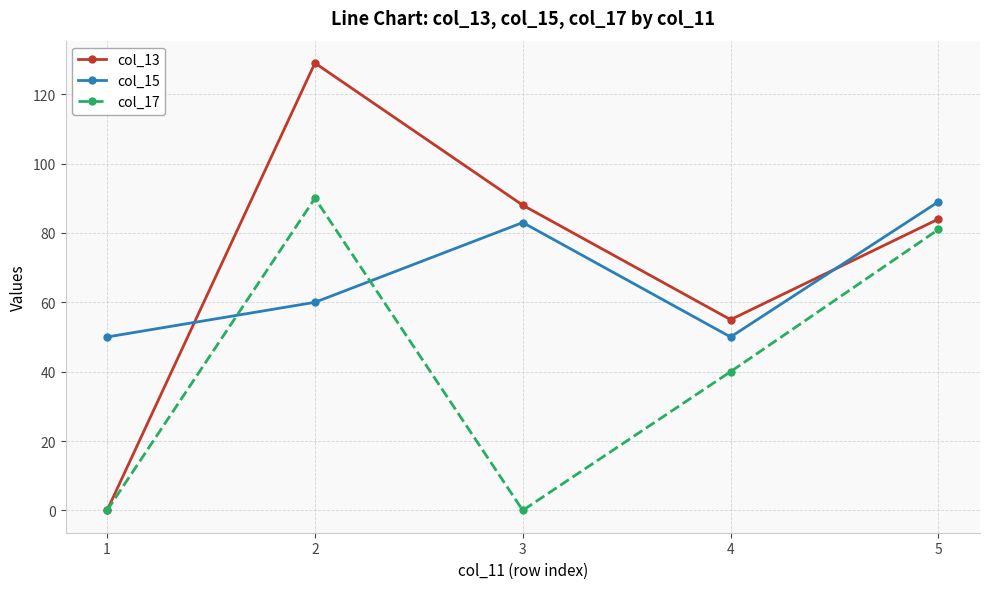

Where is the first local minimum for col_13?

4